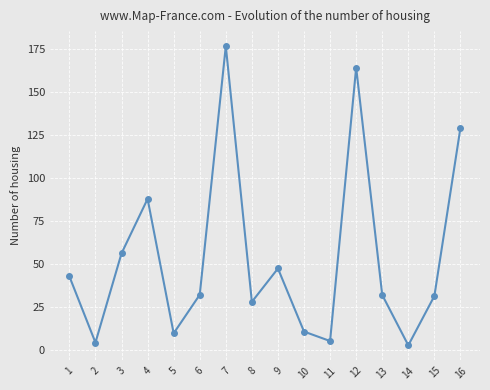

What is the greatest value displayed?

176.6